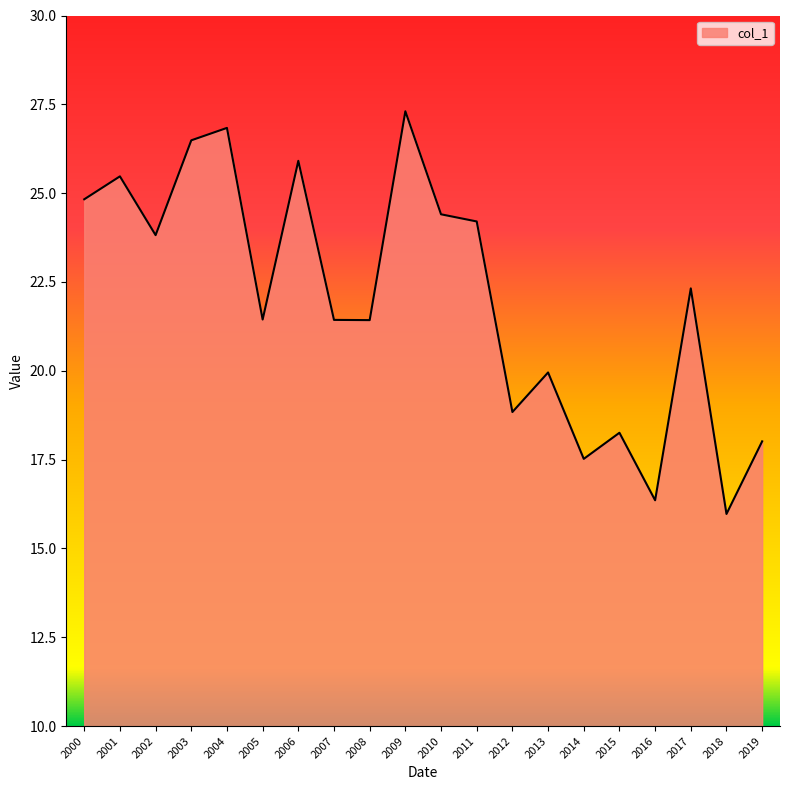

The value at 2014 is 29.5. True or false?

False